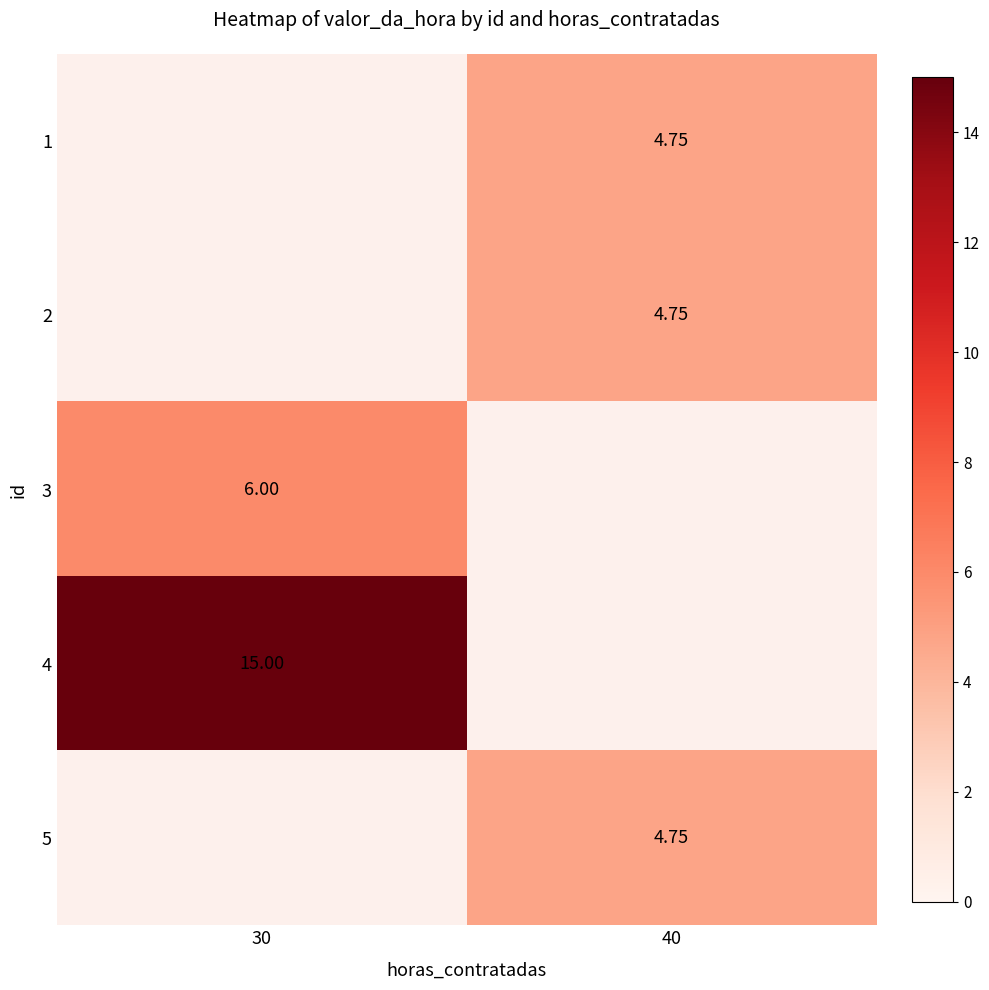

Rank the series at 40 from lowest to highest value.

1, 2, 3, 4, 5